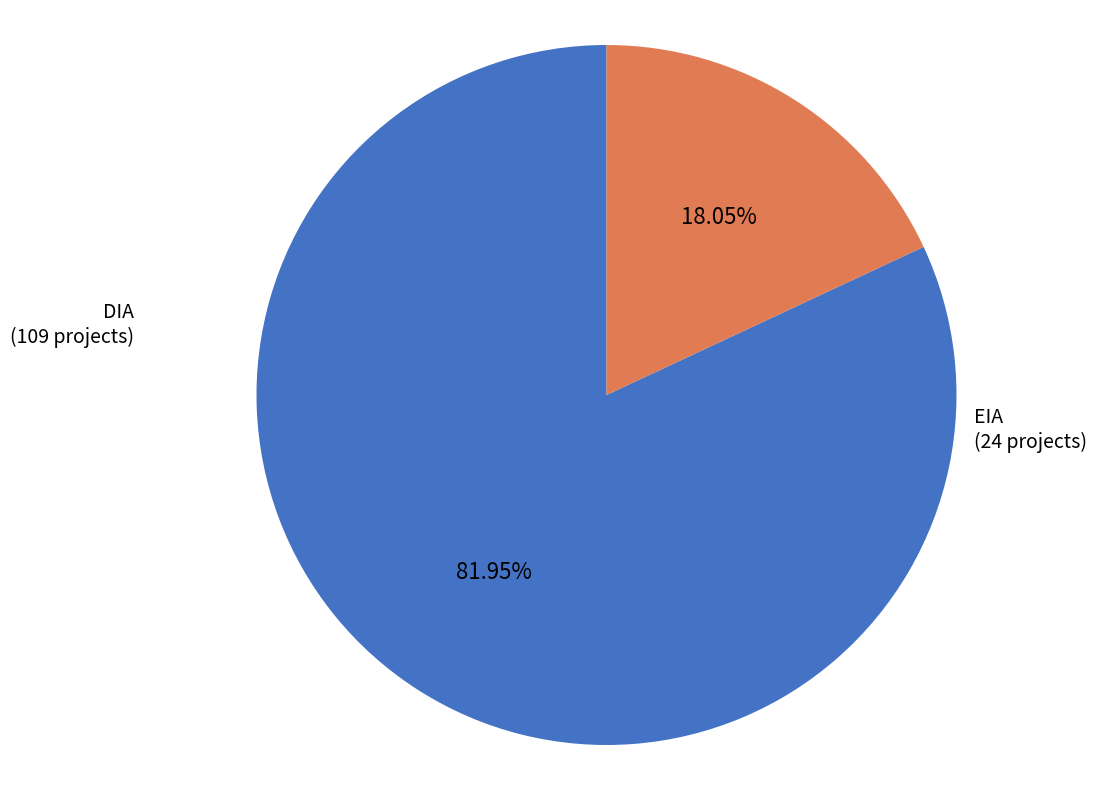

To the nearest percent, what is the difference between the EIA and DIA slice percentages?

64%